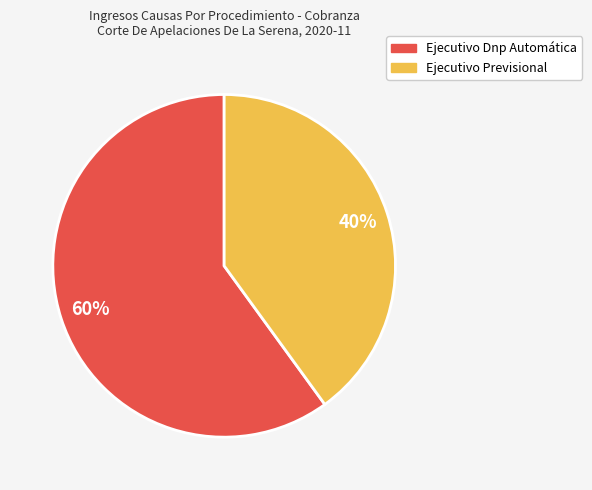

Which slice is the largest?

Ejecutivo Dnp Automática